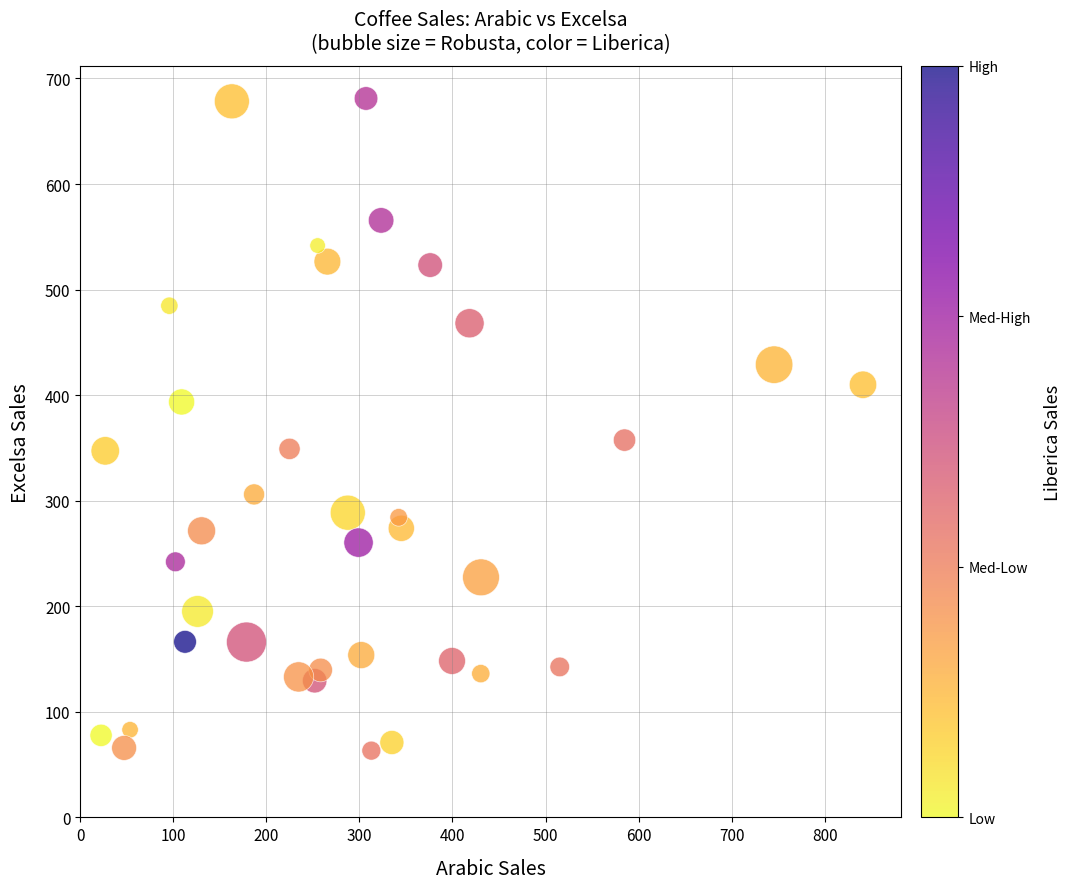

What is the range of X values (max minus min)?

818.4